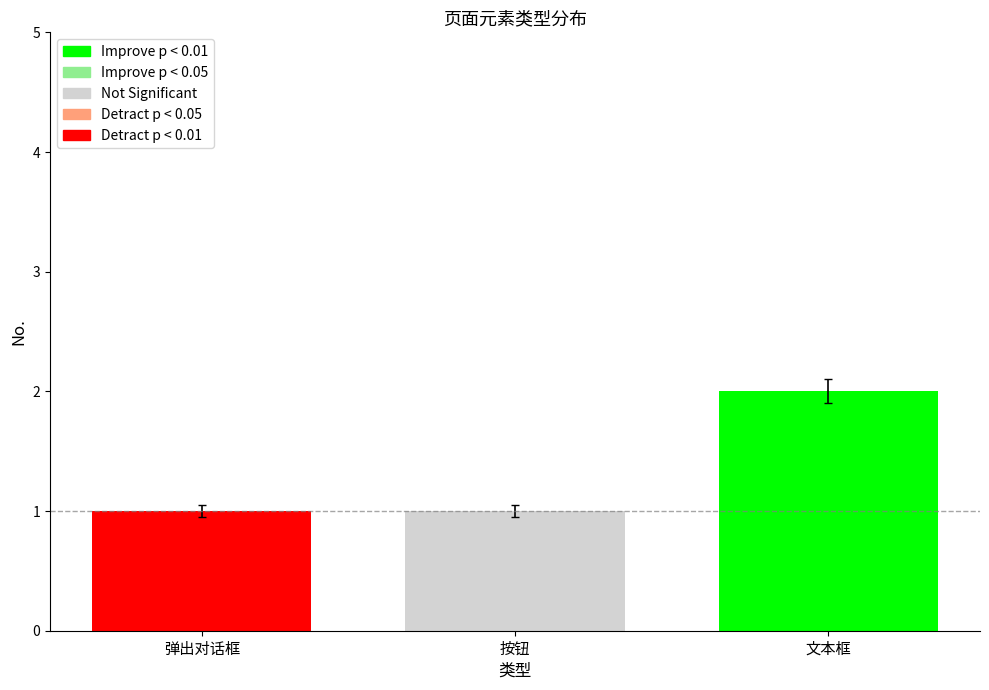

What is the difference between the maximum and minimum values?

1